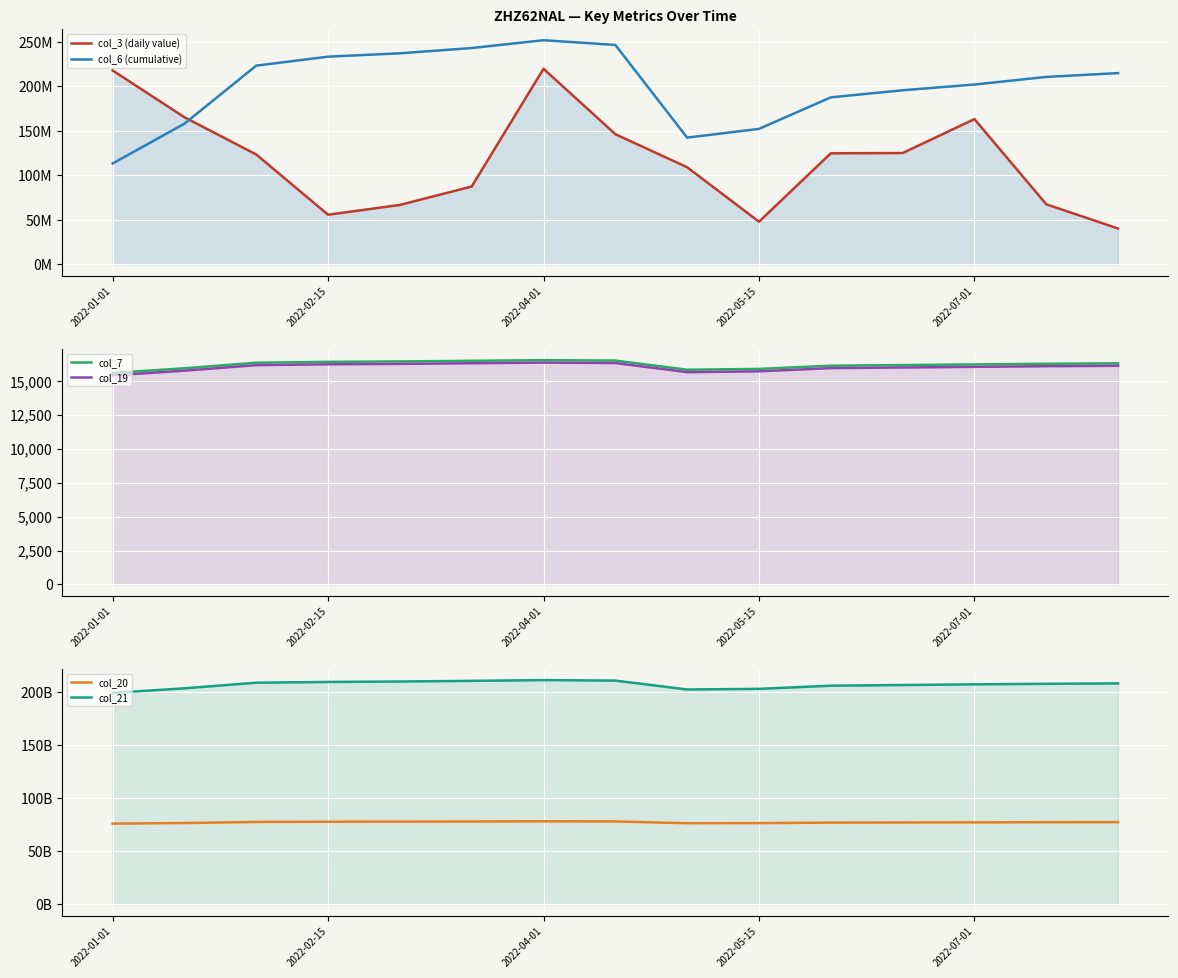

At which category is the sum across all series the highest?

2022-04-01